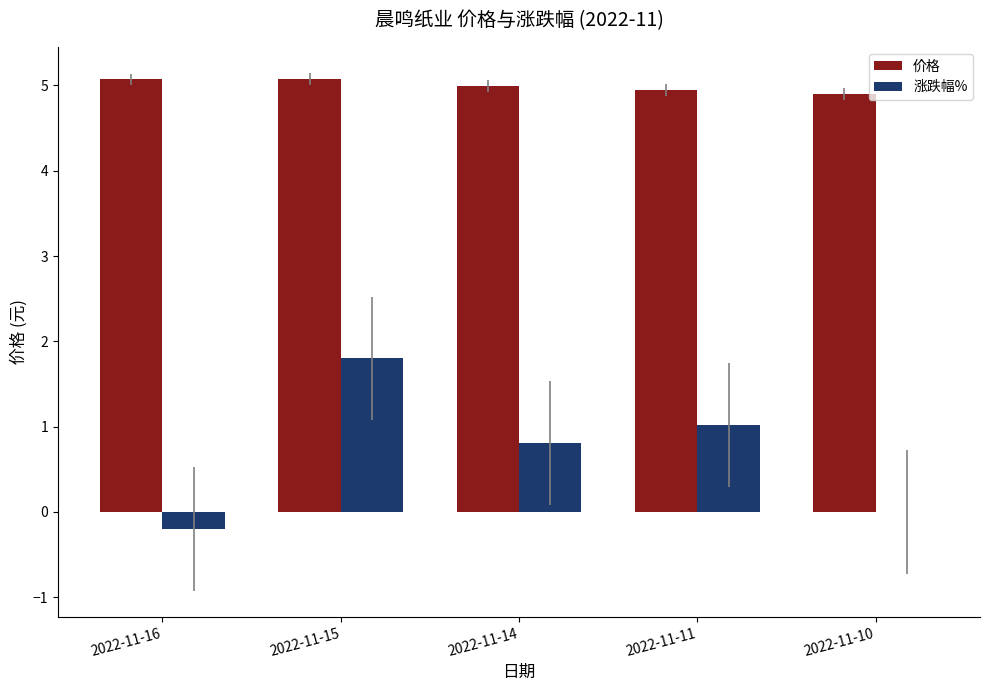

What is the difference between the 涨跌幅% values at 2022-11-16 and 2022-11-14?

1.0